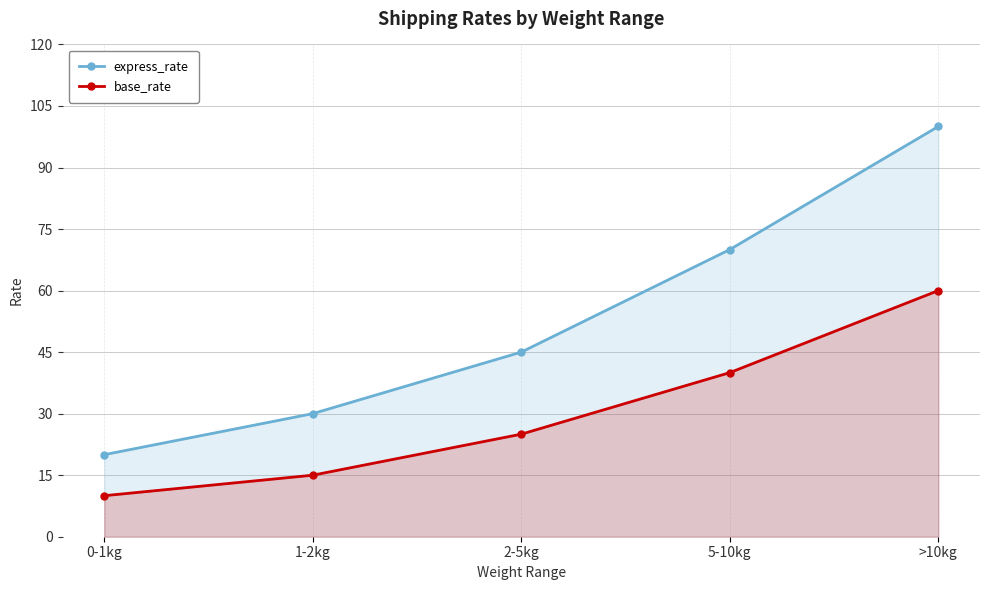

Is it true that base_rate equals 14 at 5-10kg?

False